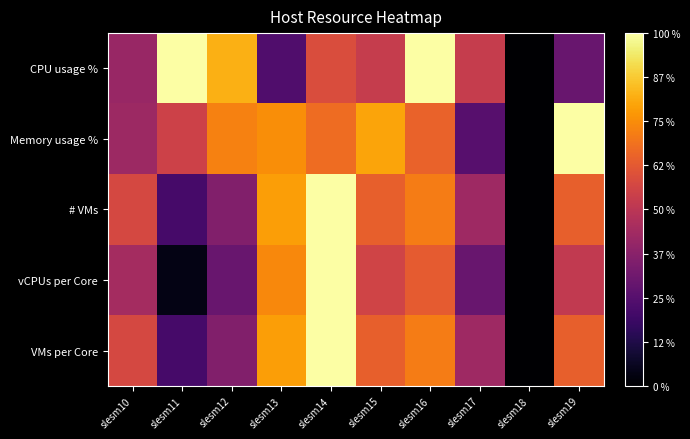

Reading left to right, extract all data points from this chart.

CPU usage %: slesm10=0.4	slesm11=1.0	slesm12=0.8	slesm13=0.2	slesm14=0.6	slesm15=0.5	slesm16=1.0	slesm17=0.5	slesm18=0.0	slesm19=0.3
Memory usage %: slesm10=0.4	slesm11=0.6	slesm12=0.7	slesm13=0.8	slesm14=0.7	slesm15=0.8	slesm16=0.7	slesm17=0.2	slesm18=0.0	slesm19=1.0
# VMs: slesm10=0.6	slesm11=0.2	slesm12=0.4	slesm13=0.8	slesm14=1.0	slesm15=0.6	slesm16=0.7	slesm17=0.4	slesm18=0.0	slesm19=0.6
vCPUs per Core: slesm10=0.4	slesm11=0.0	slesm12=0.3	slesm13=0.7	slesm14=1.0	slesm15=0.6	slesm16=0.6	slesm17=0.3	slesm18=0.0	slesm19=0.5
VMs per Core: slesm10=0.6	slesm11=0.2	slesm12=0.4	slesm13=0.8	slesm14=1.0	slesm15=0.6	slesm16=0.7	slesm17=0.4	slesm18=0.0	slesm19=0.6